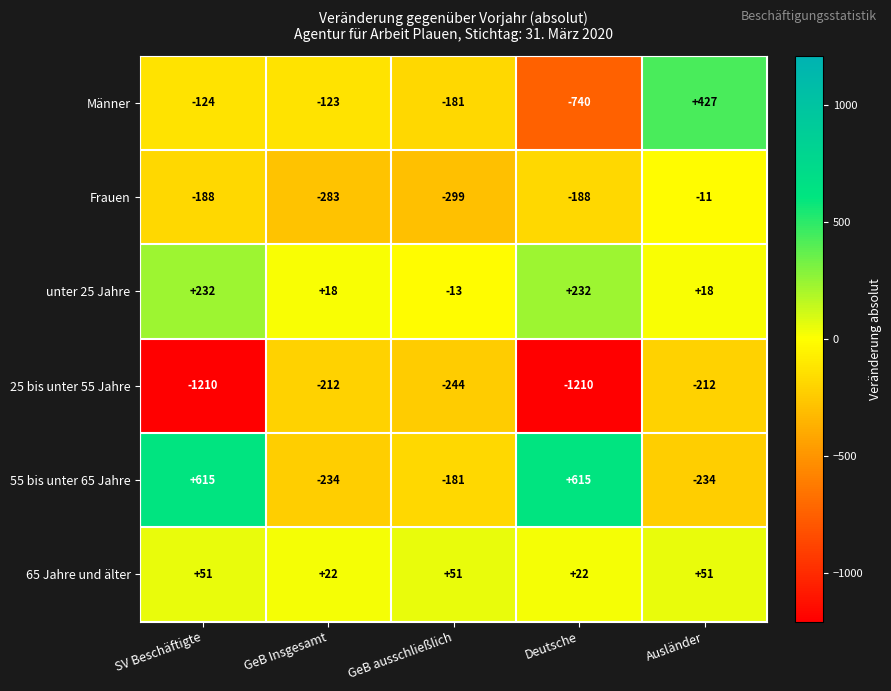

Is it true that Frauen equals -381 at GeB Insgesamt?

False